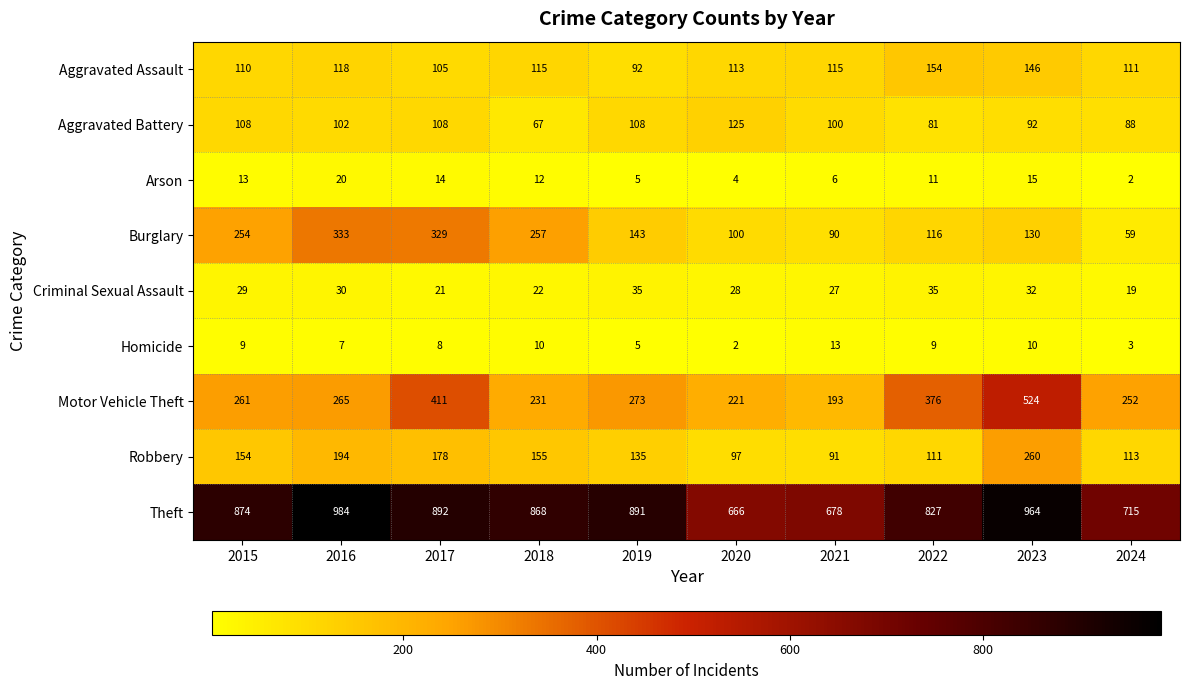

What is the greatest value displayed?

984